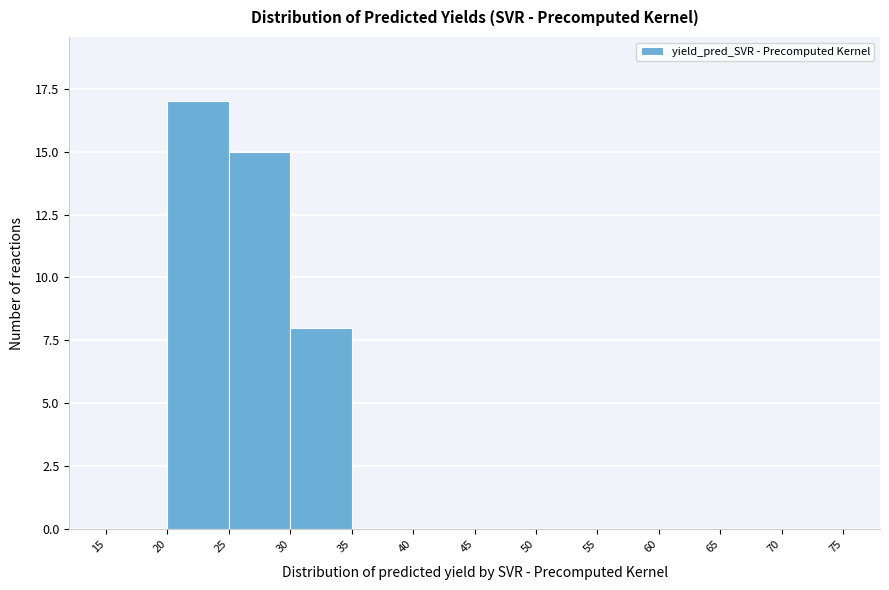

Reading left to right, list every bar in this chart as the range it spans on the x-axis followed by its height. The values are not printed on the chart, so give them approximately, as read against the axis.

15 to 20: 0
20 to 25: 17
25 to 30: 15
30 to 35: 8
35 to 40: 0
40 to 45: 0
45 to 50: 0
50 to 55: 0
55 to 60: 0
60 to 65: 0
65 to 70: 0
70 to 75: 0